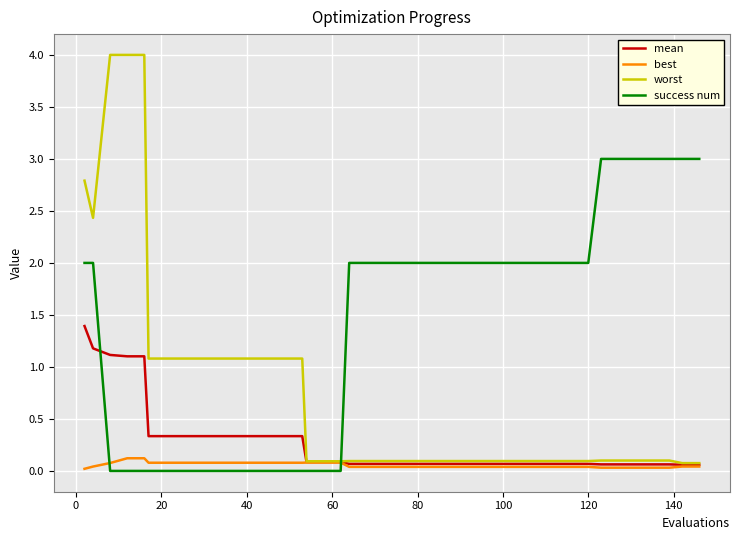

How many categories are shown in the chart?

40